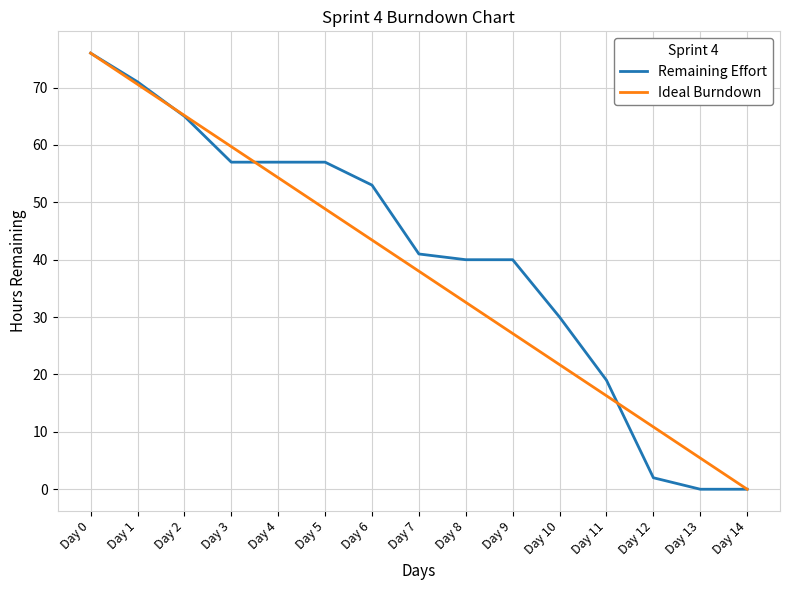

Reading right to left, extract all data points from this chart.

Remaining Effort: 0.0	0.0	2.0	19.0	30.0	40.0	40.0	41.0	53.0	57.0	57.0	57.0	65.0	71.0	76.0
Ideal Burndown: 0.0	5.4	10.9	16.3	21.7	27.1	32.6	38.0	43.4	48.9	54.3	59.7	65.1	70.6	76.0